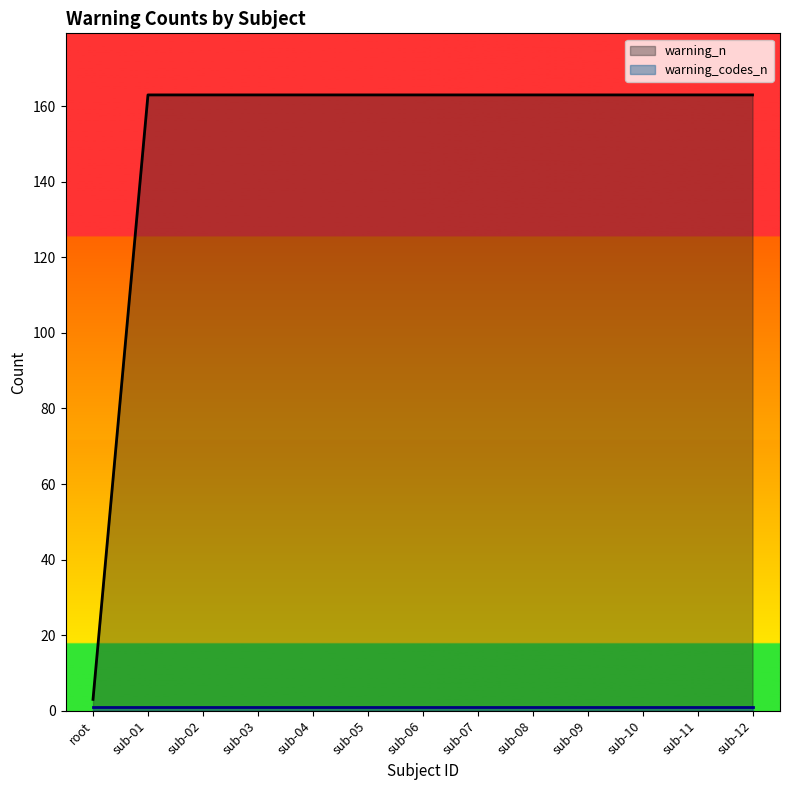

Reading left to right, transcribe all the data shown in this chart.

warning_n: root=3	sub-01=163	sub-02=163	sub-03=163	sub-04=163	sub-05=163	sub-06=163	sub-07=163	sub-08=163	sub-09=163	sub-10=163	sub-11=163	sub-12=163
warning_codes_n: root=1	sub-01=1	sub-02=1	sub-03=1	sub-04=1	sub-05=1	sub-06=1	sub-07=1	sub-08=1	sub-09=1	sub-10=1	sub-11=1	sub-12=1